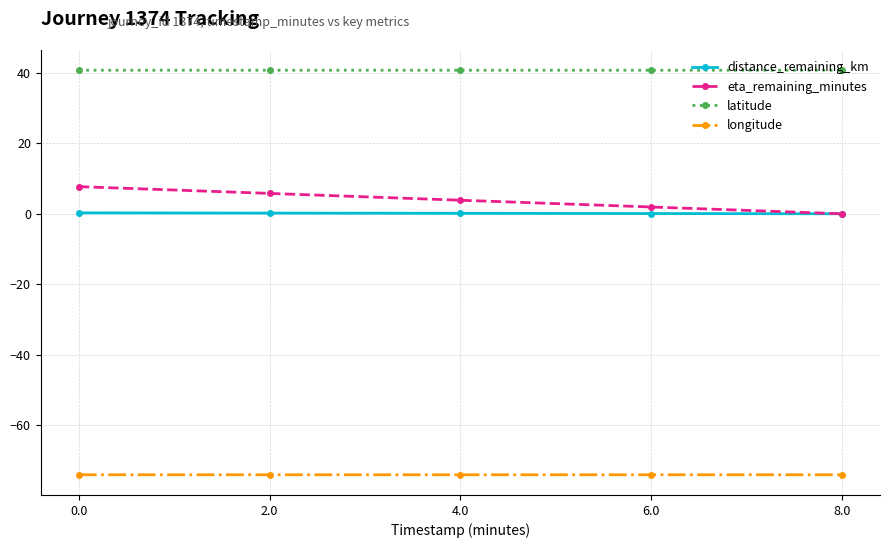

Does the chart display data point markers on the line(s)?

Yes